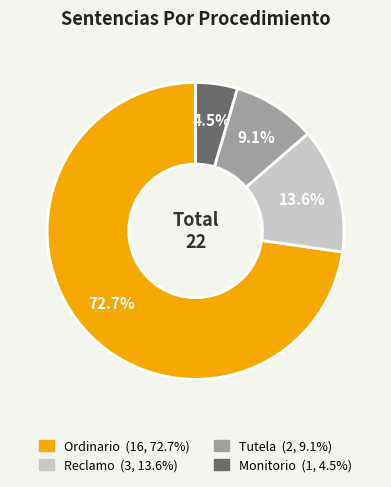

Count the number of slices in the pie.

4